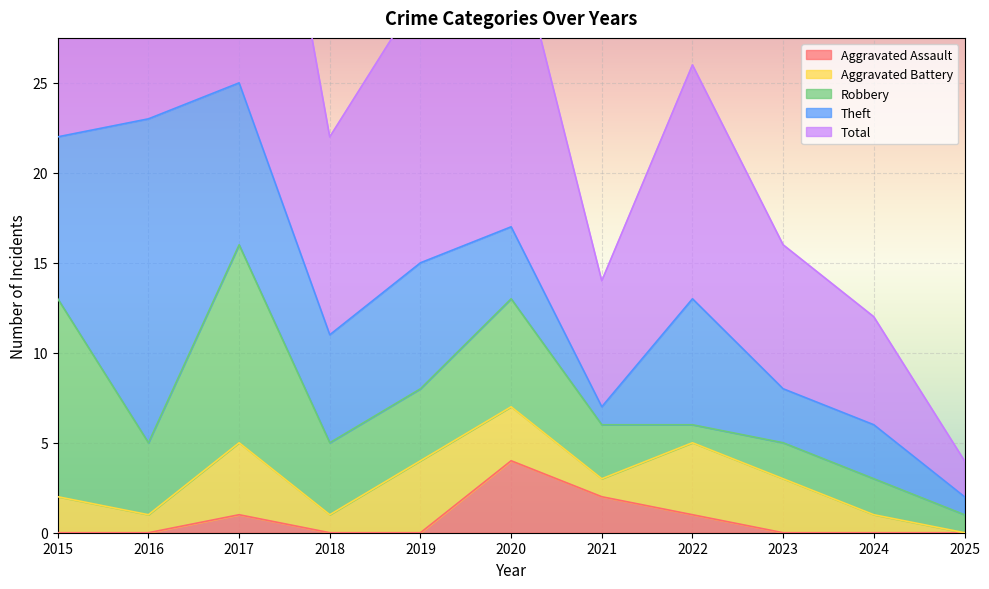

How many lines are shown in the chart?

5